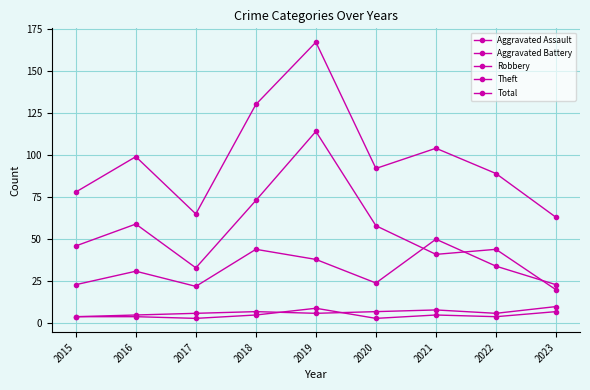

How many data points in Robbery are less than 31?

4